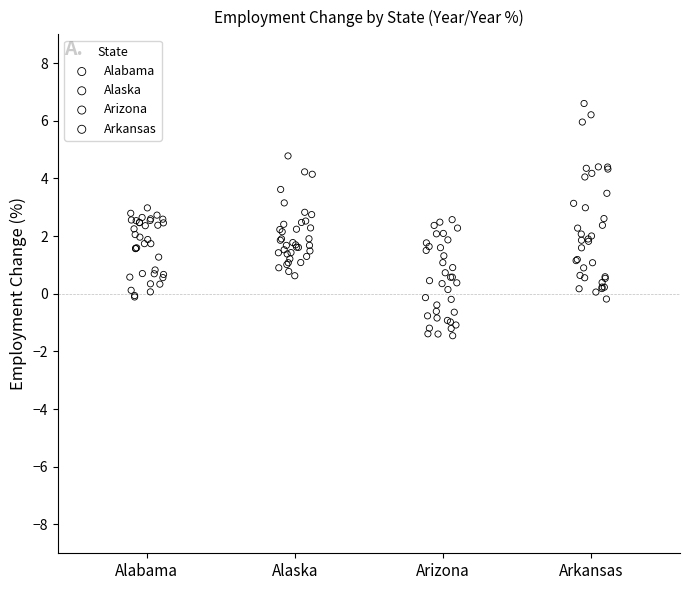

Which series contains the highest Y value?

Arkansas